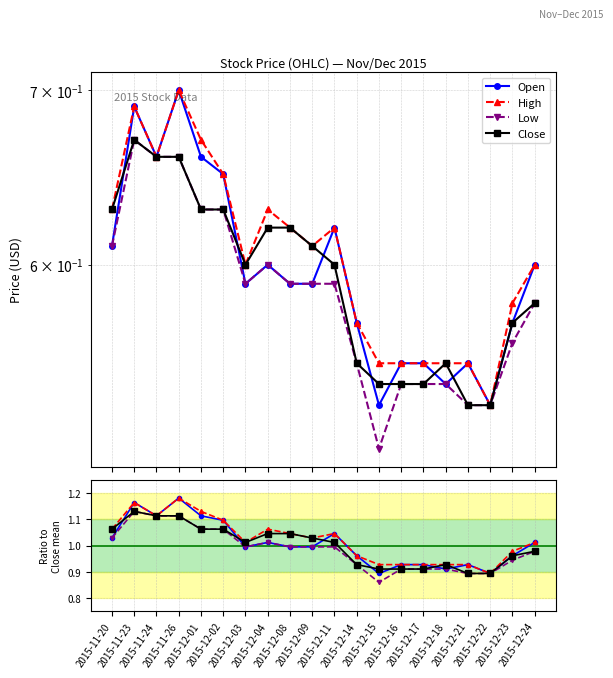

What is the average value of the Low series?

1.0